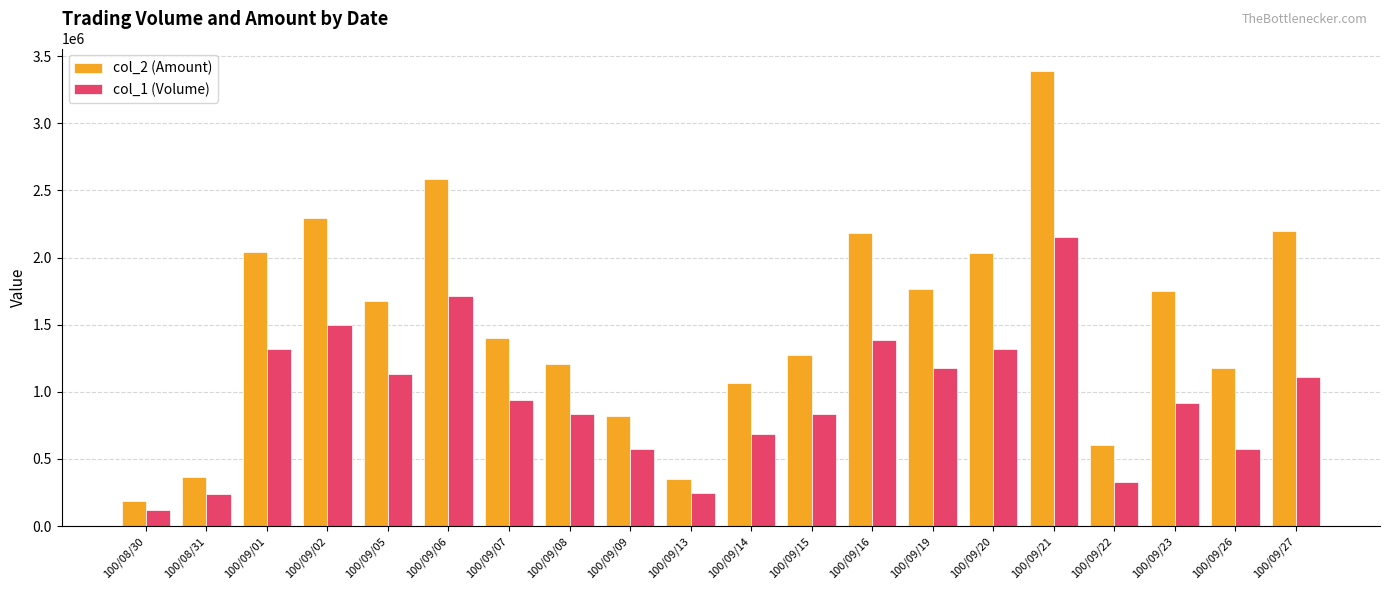

List the series in order of their overall mean, highest first.

col_2 (Amount), col_1 (Volume)